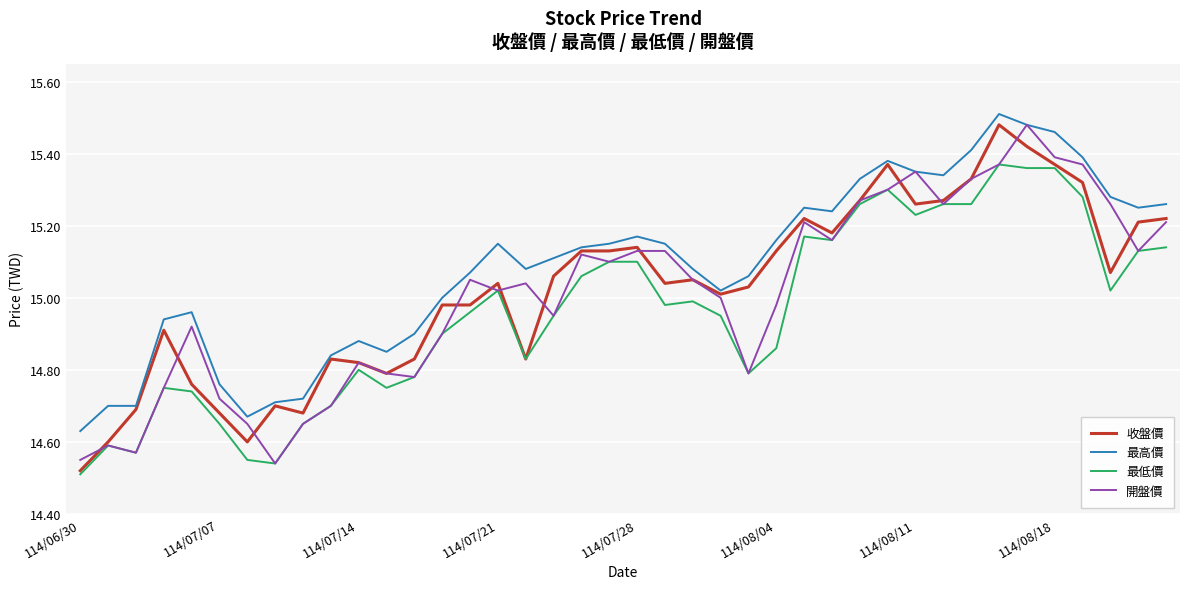

True or false: 最高價 and 最低價 intersect in this chart.

False